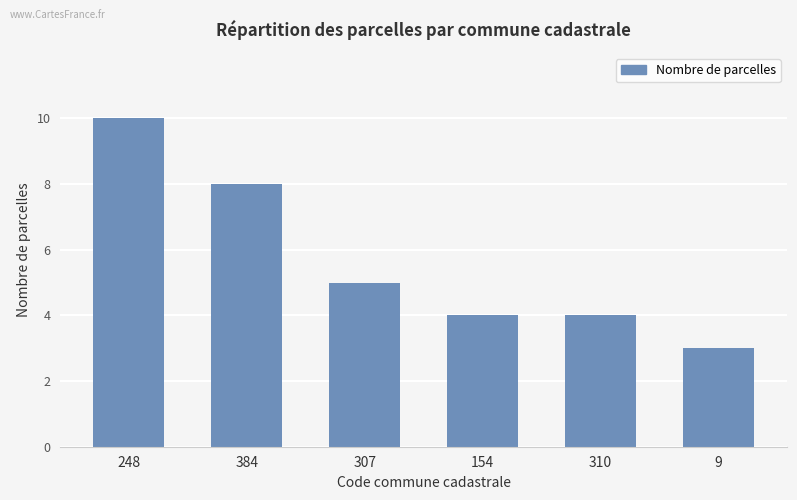

Where does the data first go above 5?

248